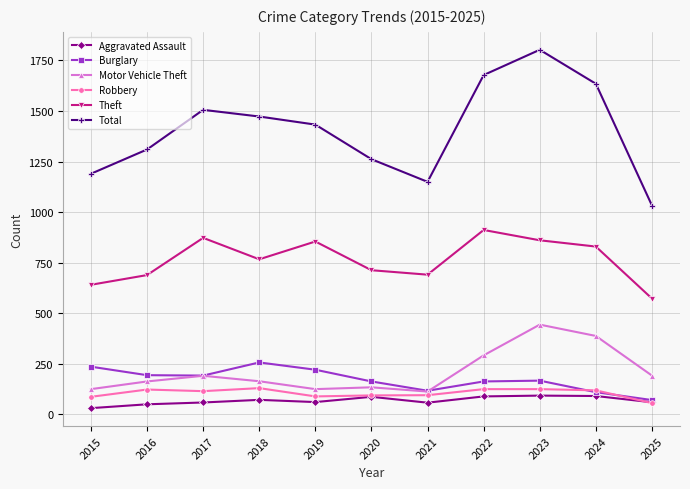

Between 2019 and 2021, which series saw the biggest shift?

Total